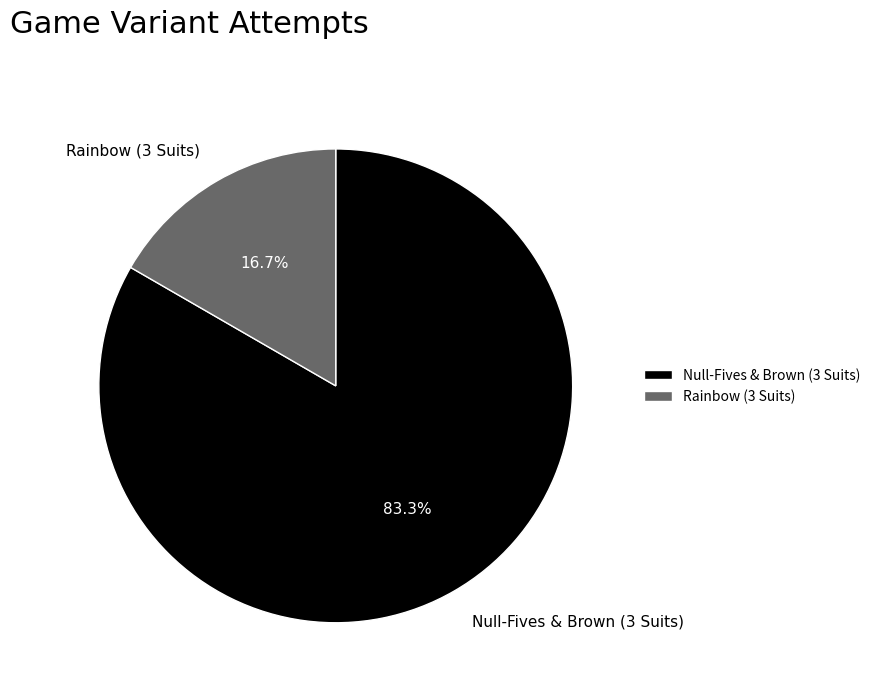

How many slices are in this pie chart?

2